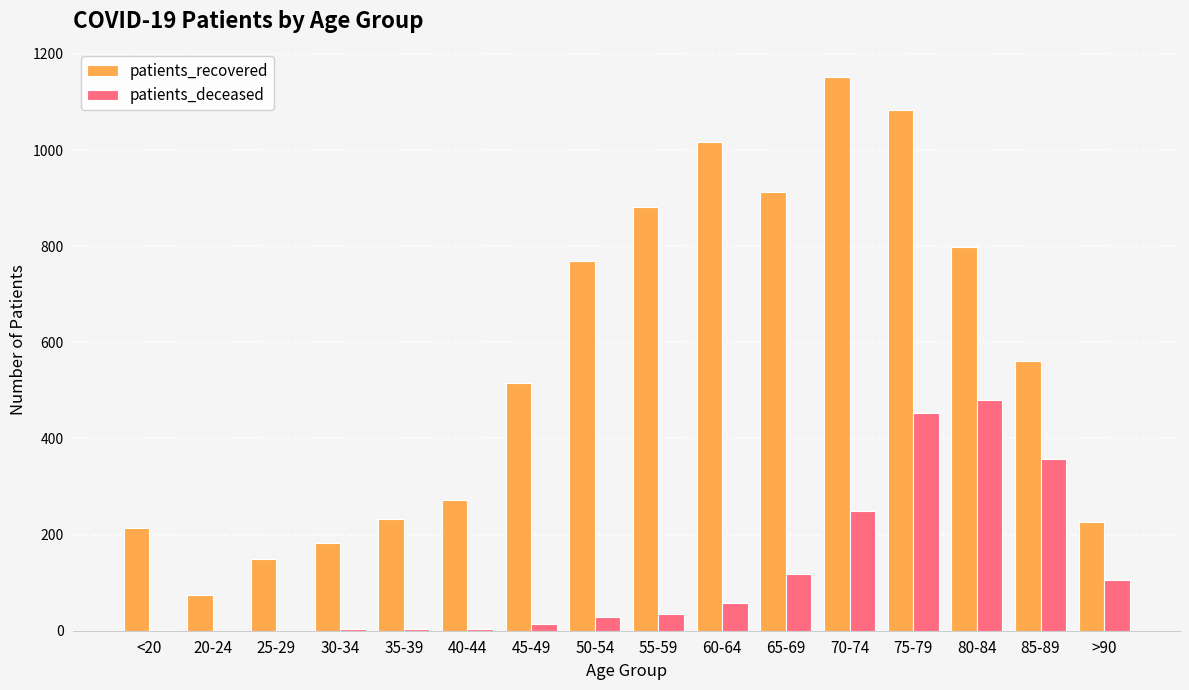

What is the sum of all patients_deceased values?

1908